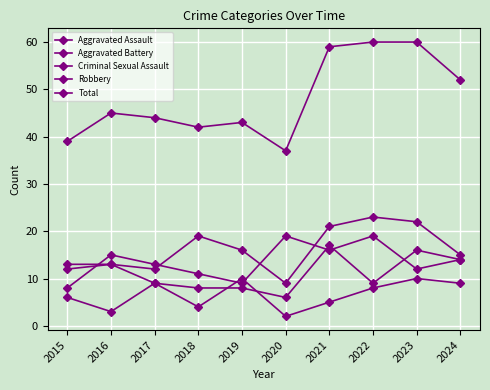

Which series has the largest total across all categories?

Total